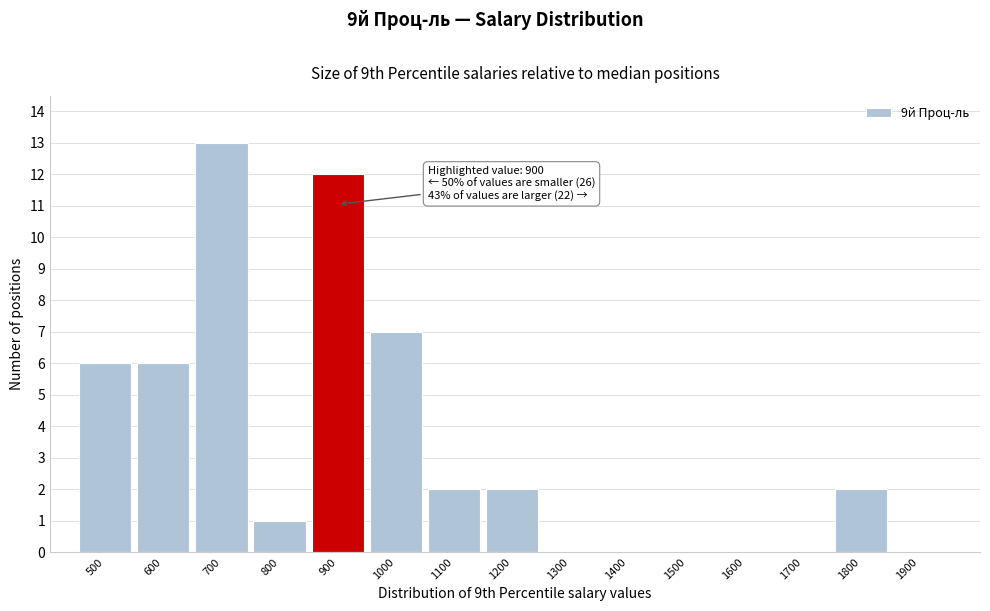

Reading left to right, transcribe all the data shown in this chart.

500=6	600=6	700=13	800=1	900=12	1000=7	1100=2	1200=2	1300=0	1400=0	1500=0	1600=0	1700=0	1800=2	1900=0